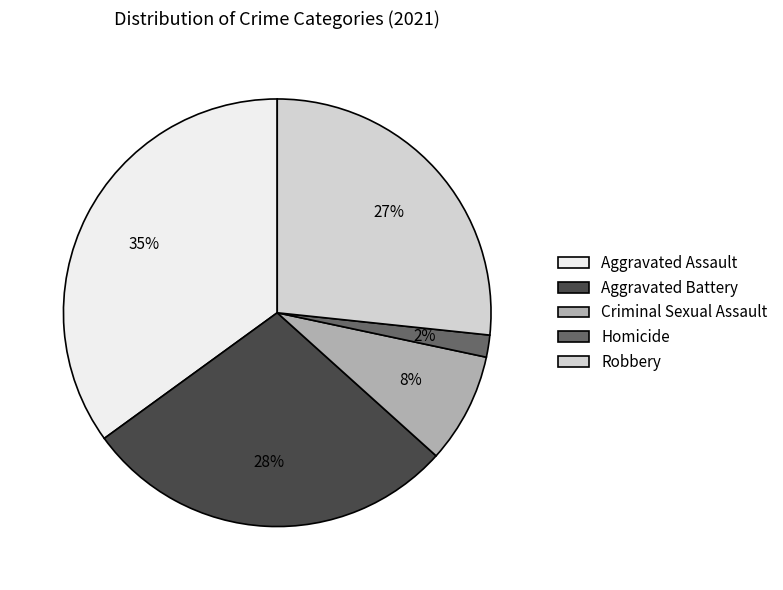

True or false: Aggravated Battery accounts for 36% of the total.

False